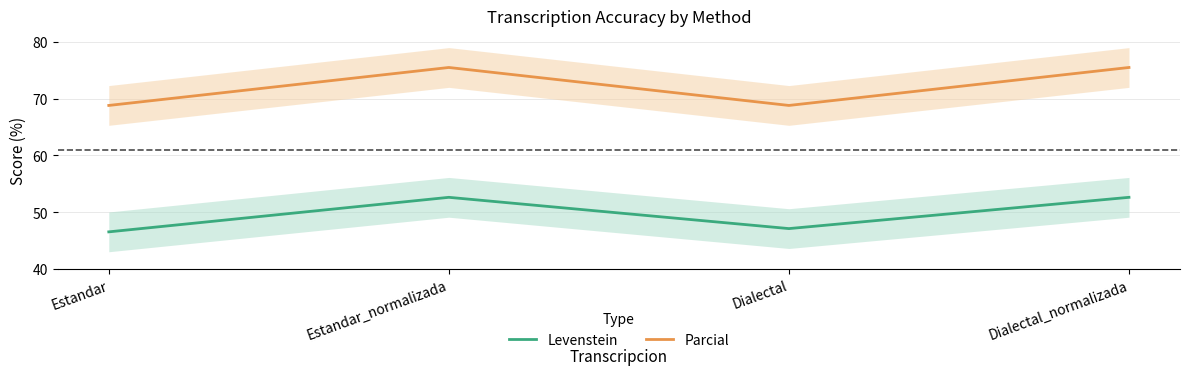

What is the sum of all Levenstein values?

198.9